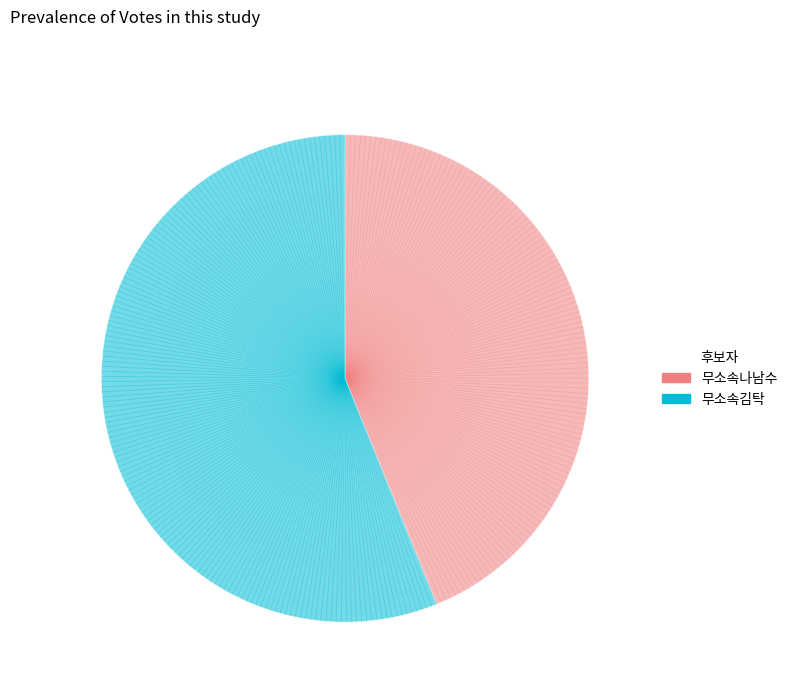

Is the sum of 무소속김탁 and 무소속나남수 greater than half?

Yes